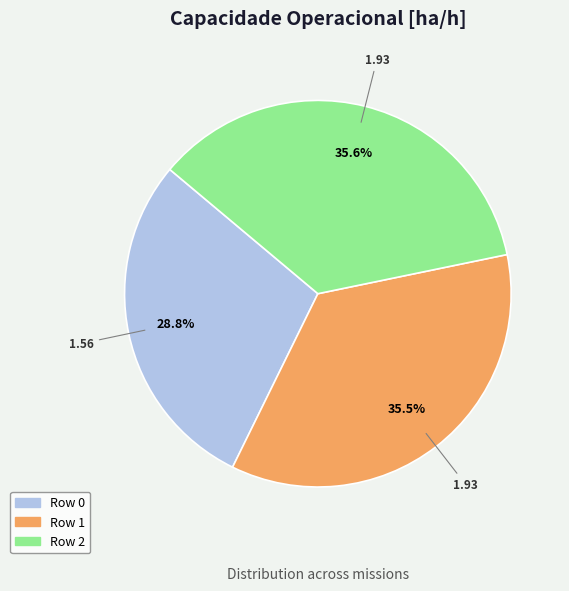

Is there any slice that represents more than half of the pie?

No